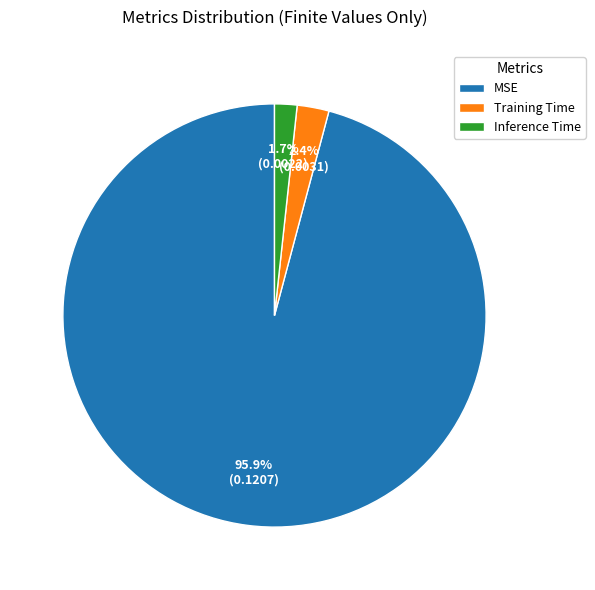

Between MSE and Inference Time, which is larger?

MSE